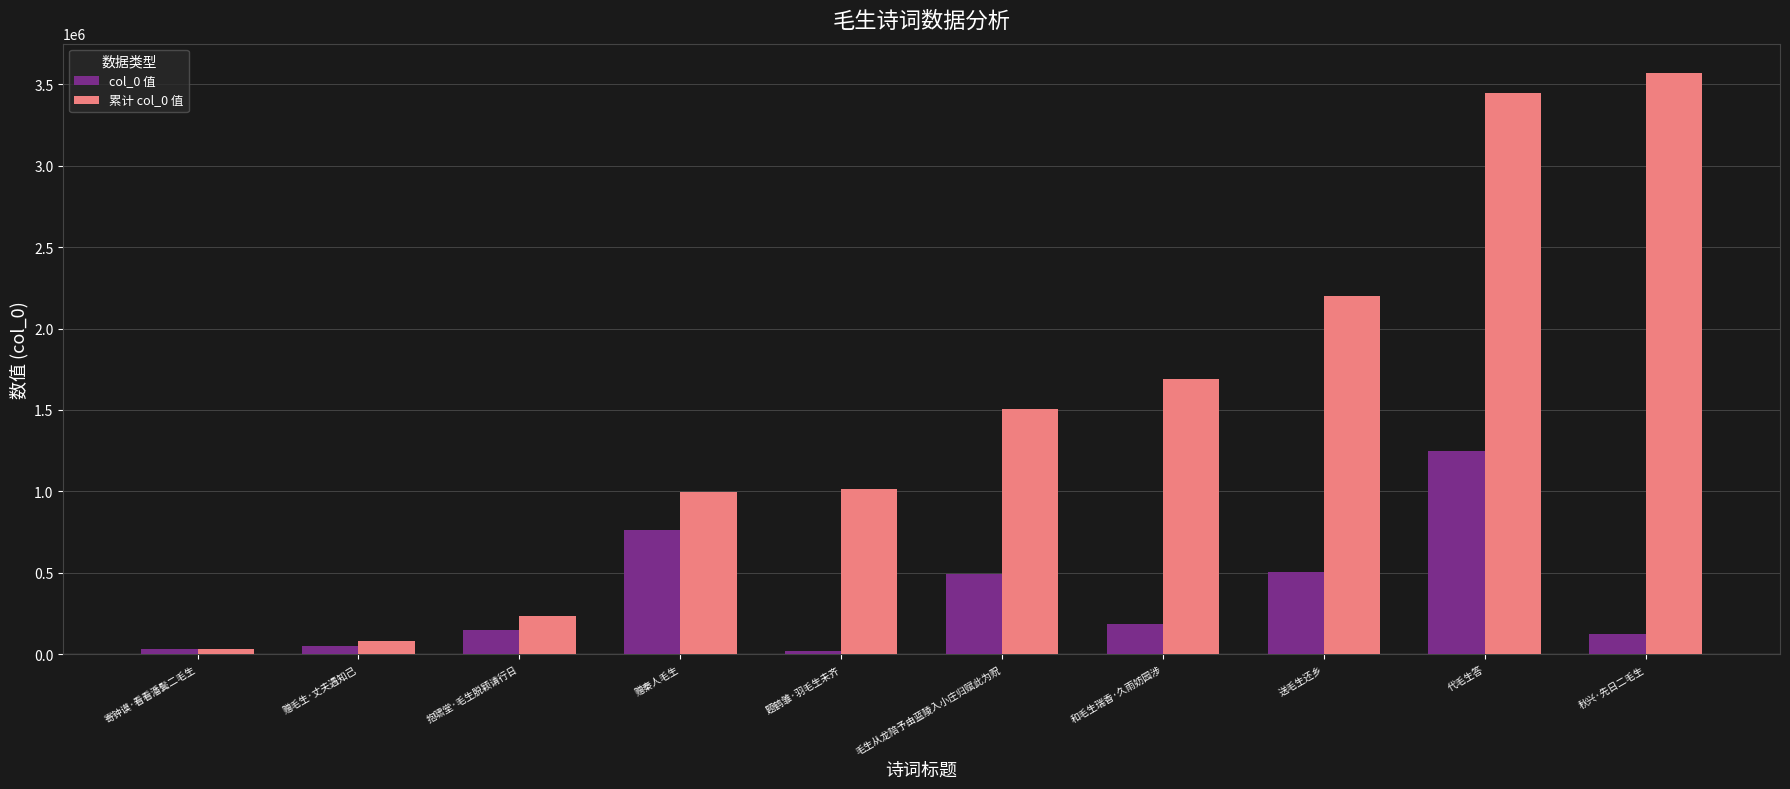

What are all the series names shown in the legend?

col_0 值, 累计 col_0 值